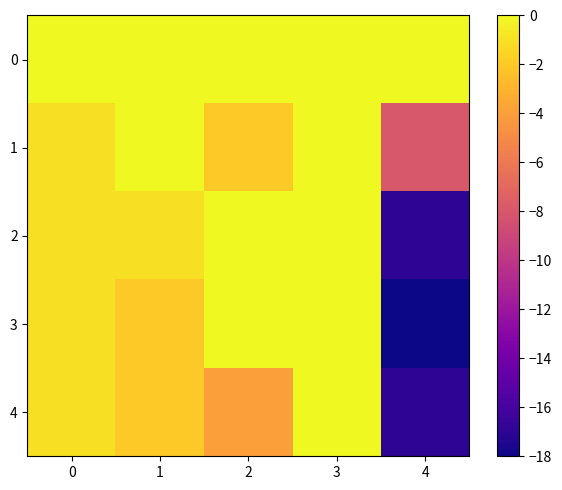

Reading right to left, what are all the values shown in this chart?

0: 4=0	3=0	2=0	1=0	0=0
1: 4=-8	3=0	2=-2	1=0	0=-1
2: 4=-17	3=0	2=0	1=-1	0=-1
3: 4=-18	3=0	2=0	1=-2	0=-1
4: 4=-17	3=0	2=-4	1=-2	0=-1